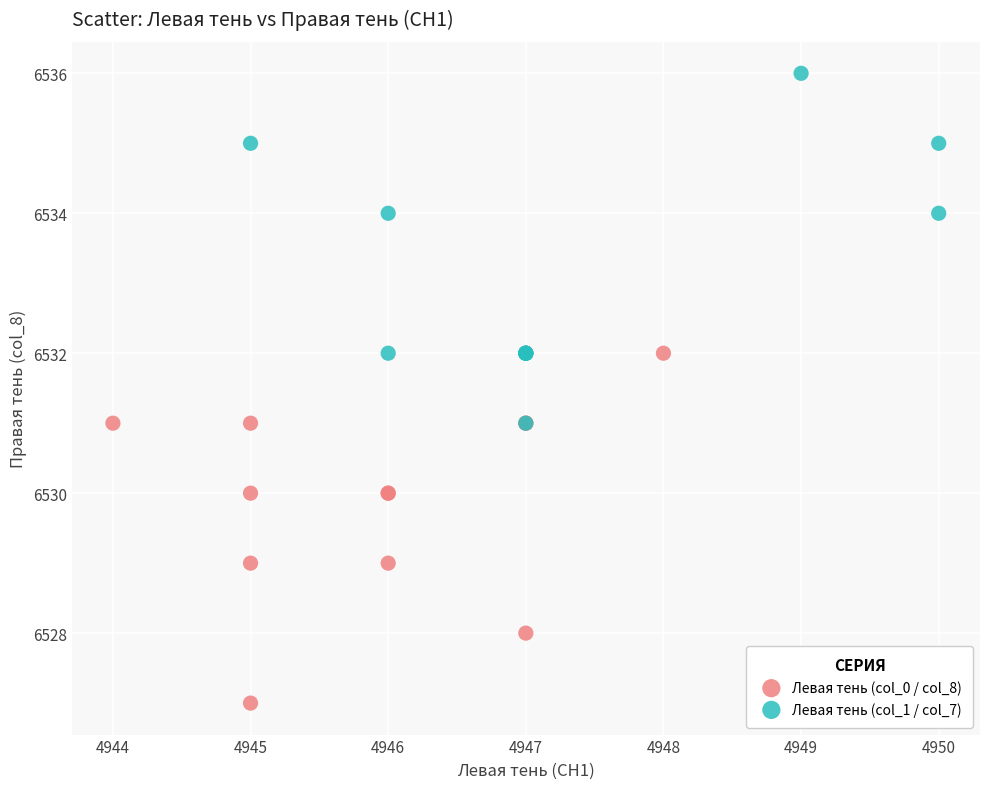

Which series contains the highest Y value?

Левая тень (col_1 / col_7)